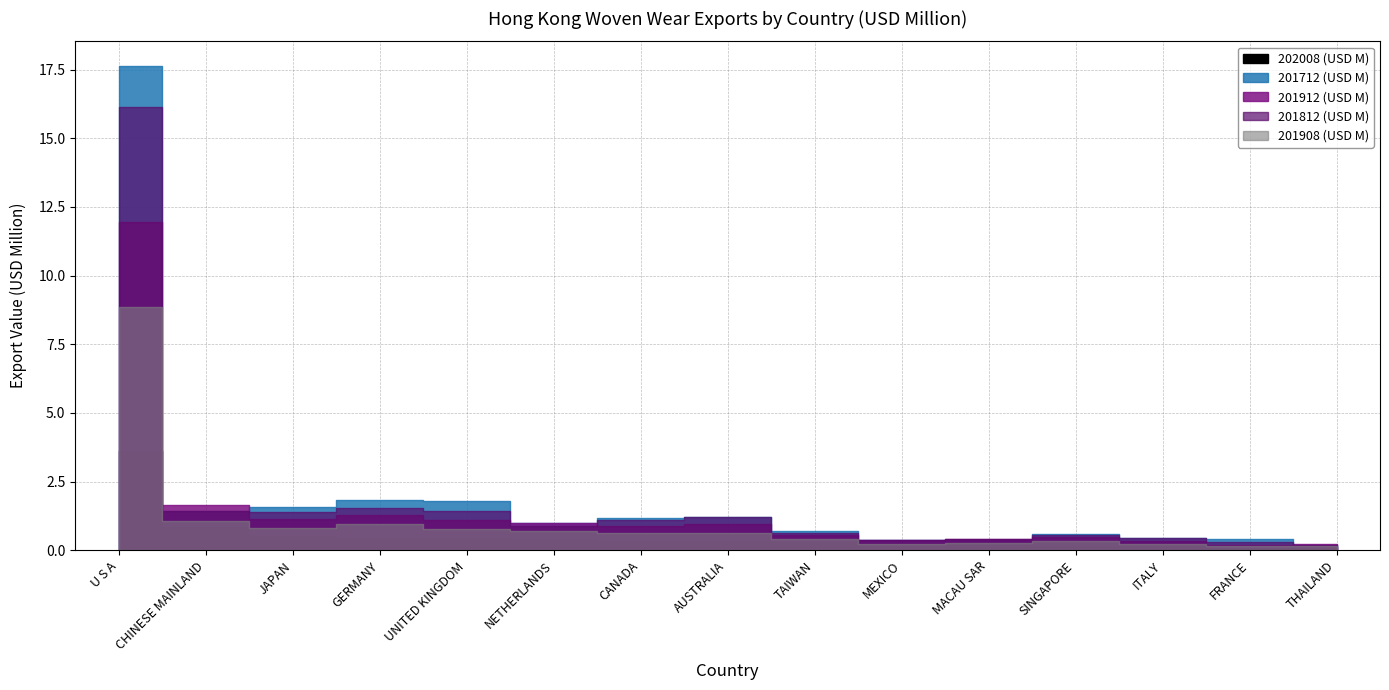

What value does the 201912 (USD M) series have at UNITED KINGDOM?

1.1